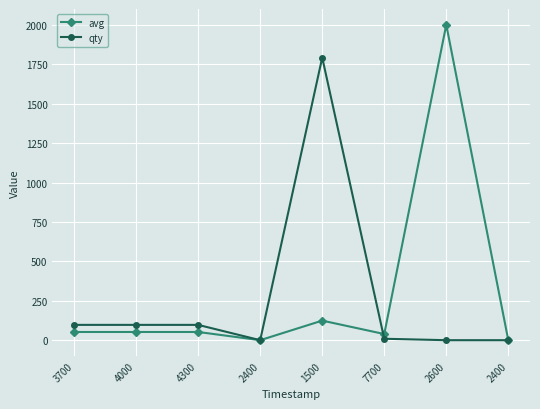

Reading left to right, what are all the values shown in this chart?

avg: 3700=53	4000=53	4300=53	2400=1	1500=125	7700=40	2600=2000	2400=1
qty: 3700=98	4000=98	4300=98	2400=1	1500=1792	7700=10	2600=1	2400=1